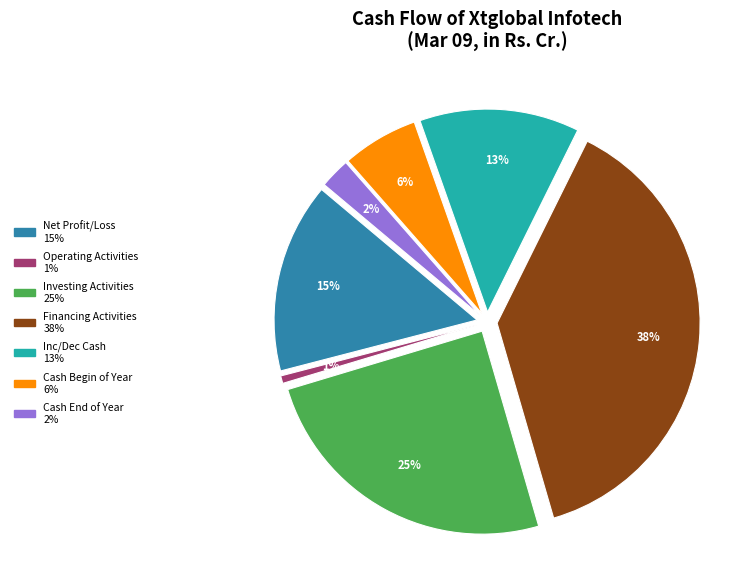

Rank the categories by value from lowest to highest.

Net CashFlow From Operating Activities, Cash And Cash Equivalents End Of Year, Cash And Cash Equivalents Begin of Year, Net Inc/Dec In Cash And Cash Equivalents, Net Profit/Loss Before Extraordinary Items, Net Cash Used In Investing Activities, Net Cash Used From Financing Activities